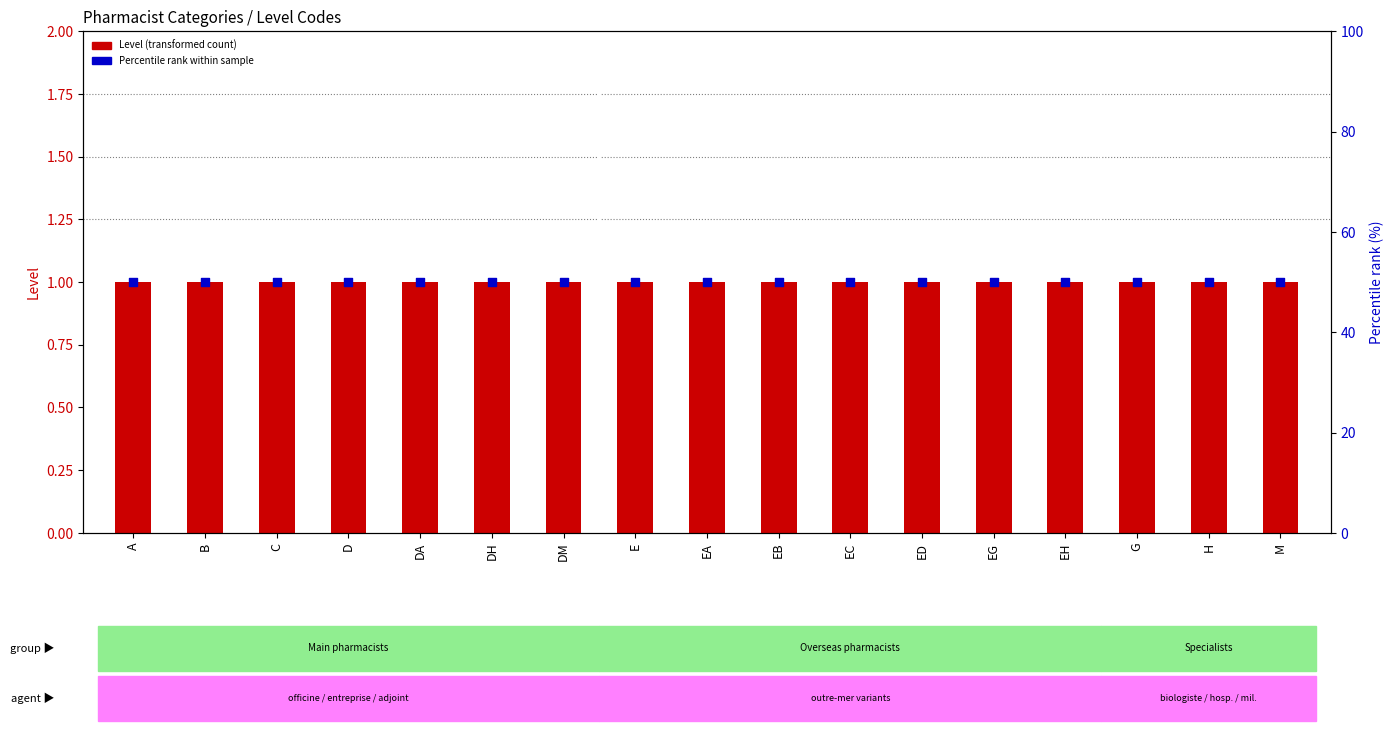

At which category is the sum across all series the highest?

A